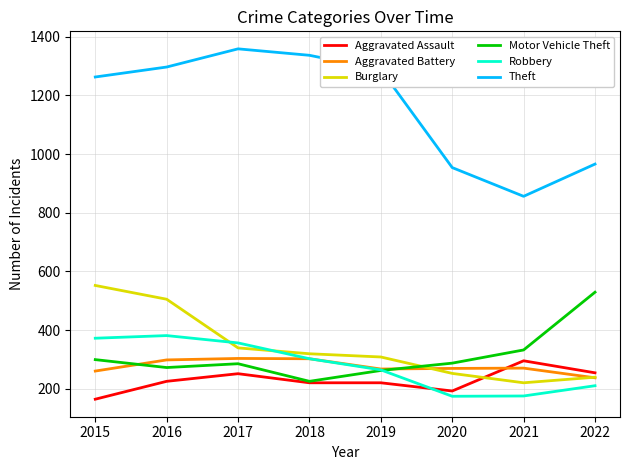

What is the difference between the Aggravated Battery values at 2020 and 2016?

29